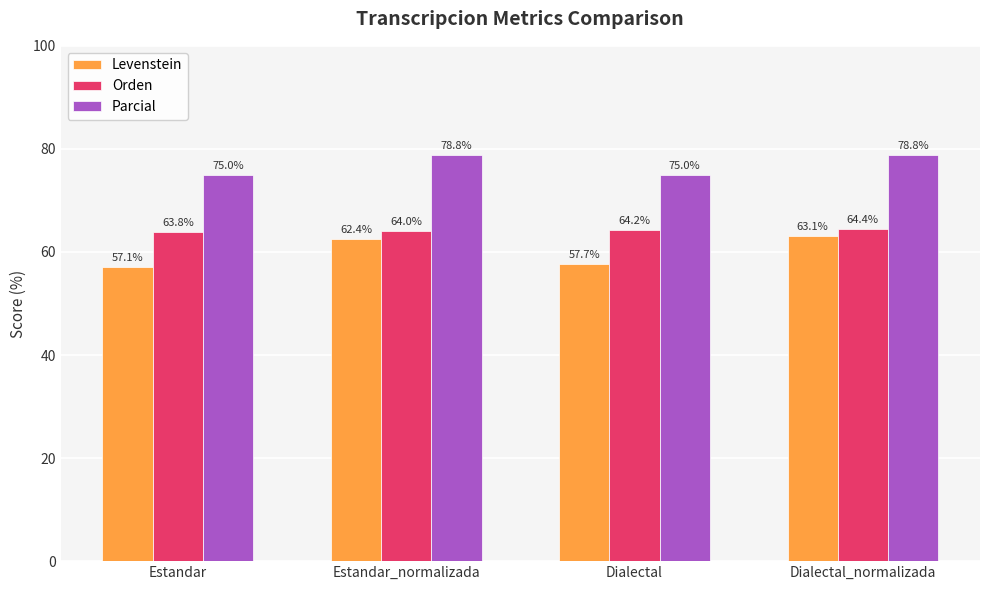

What is the label of the 3rd bar from the left?

Dialectal